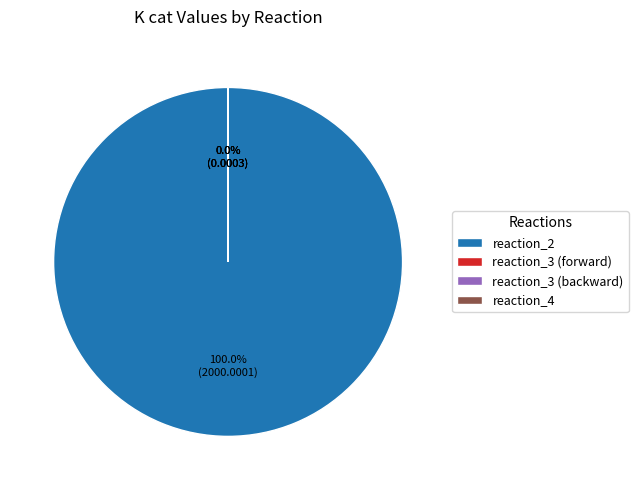

Does reaction_4 represent more than half of the total?

No